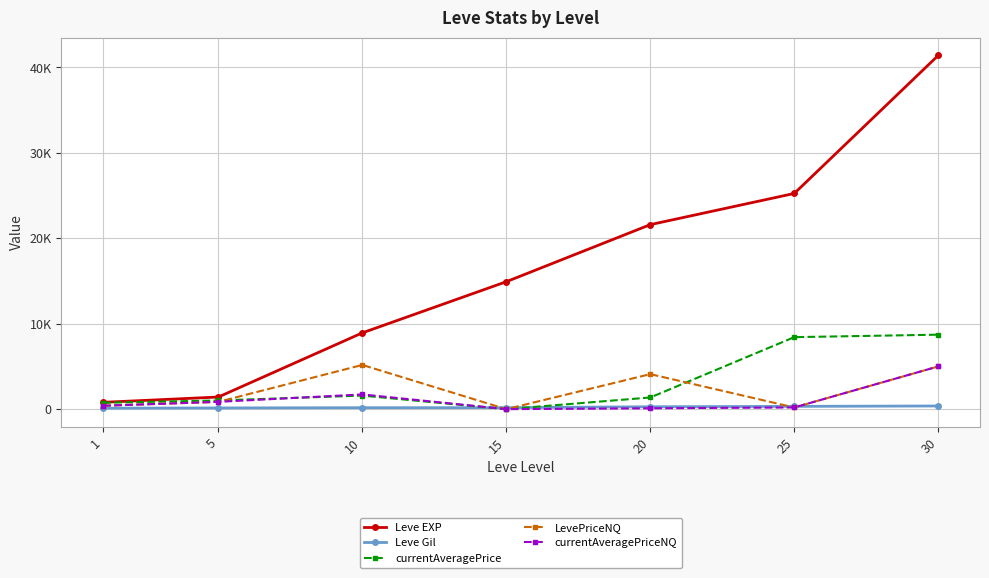

At which label does currentAveragePrice reach its minimum?

15